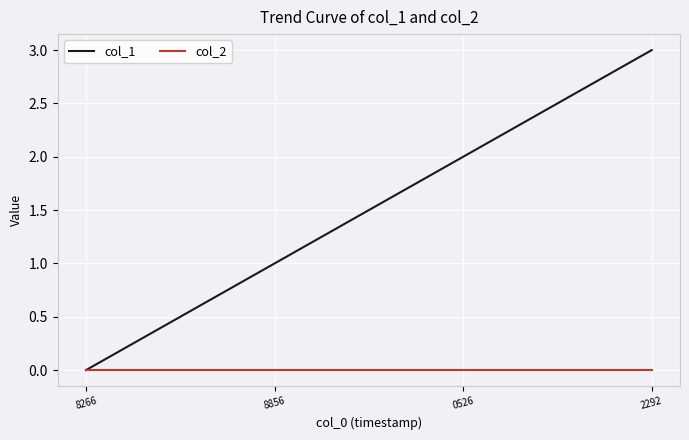

List the series in order of their peak value, lowest first.

col_2, col_1